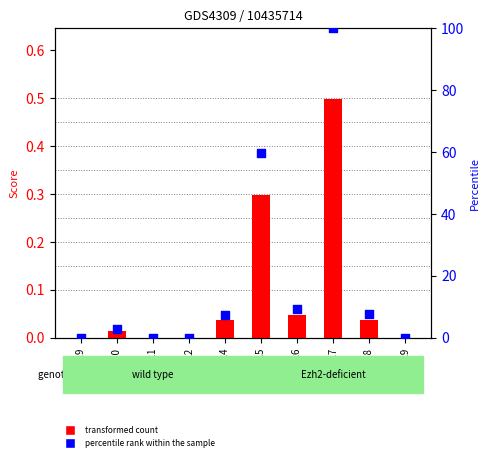

What are all the series names shown in the legend?

transformed count, percentile rank within the sample